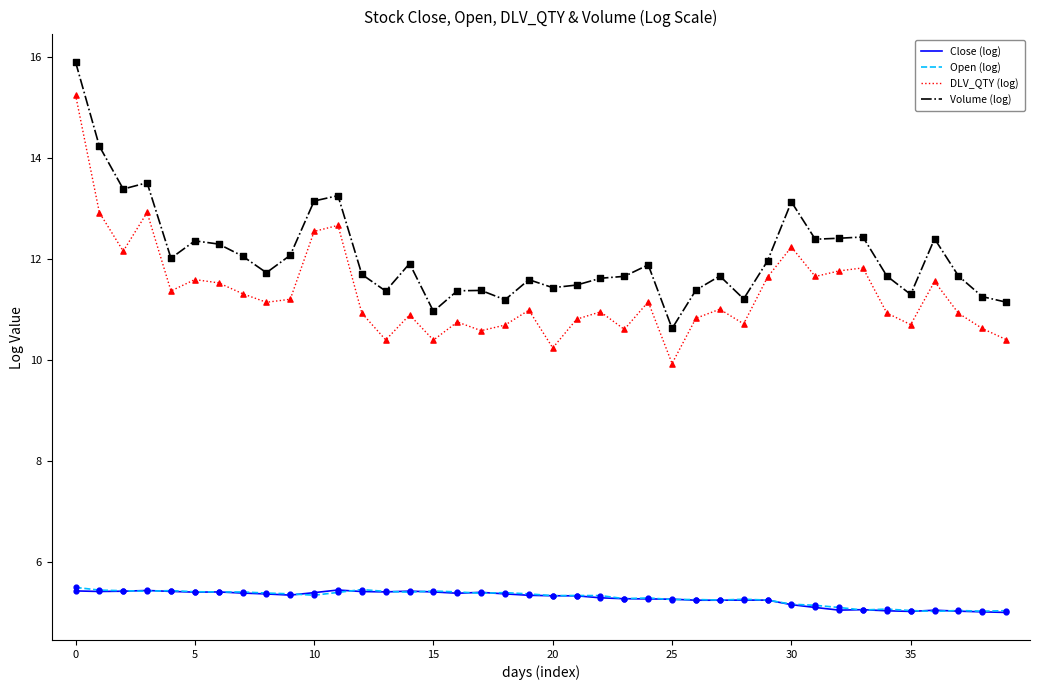

Which series has the largest total across all categories?

Volume (log)